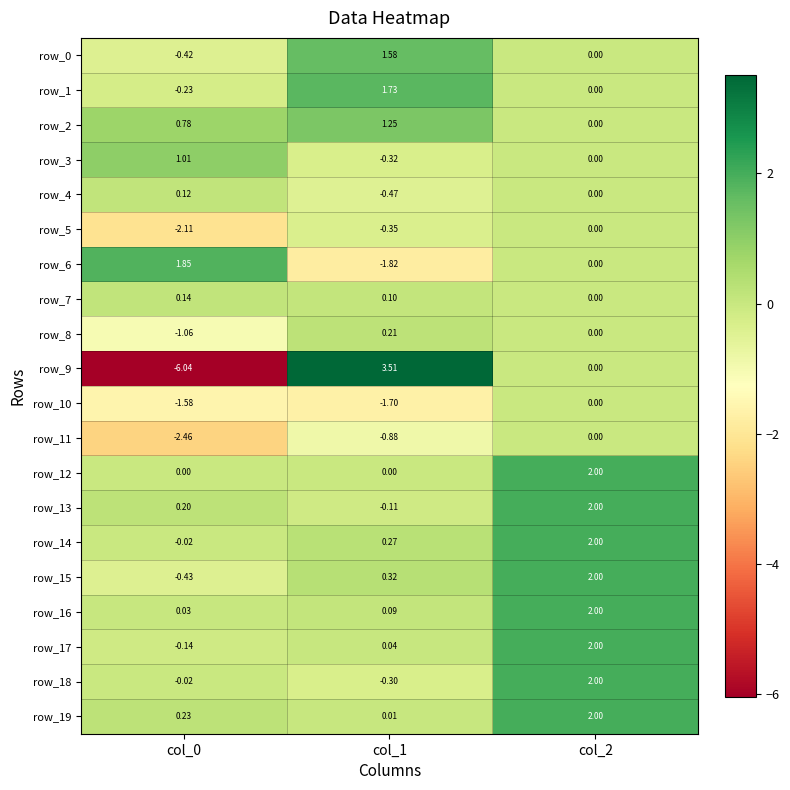

True or false: row_19 has a value of 2.0 at col_2.

True